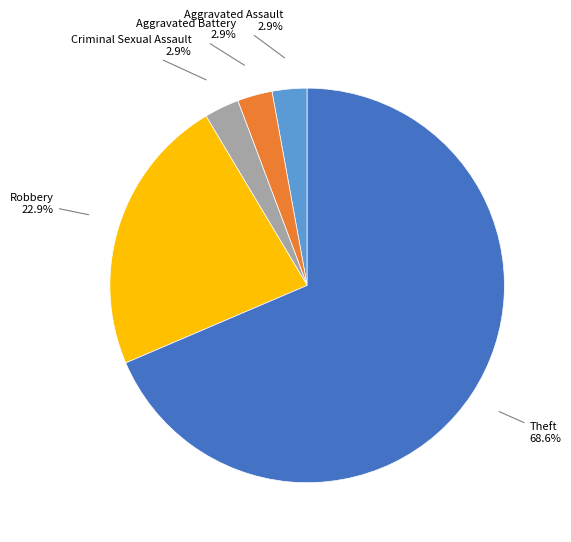

Is there any slice that represents more than half of the pie?

Yes